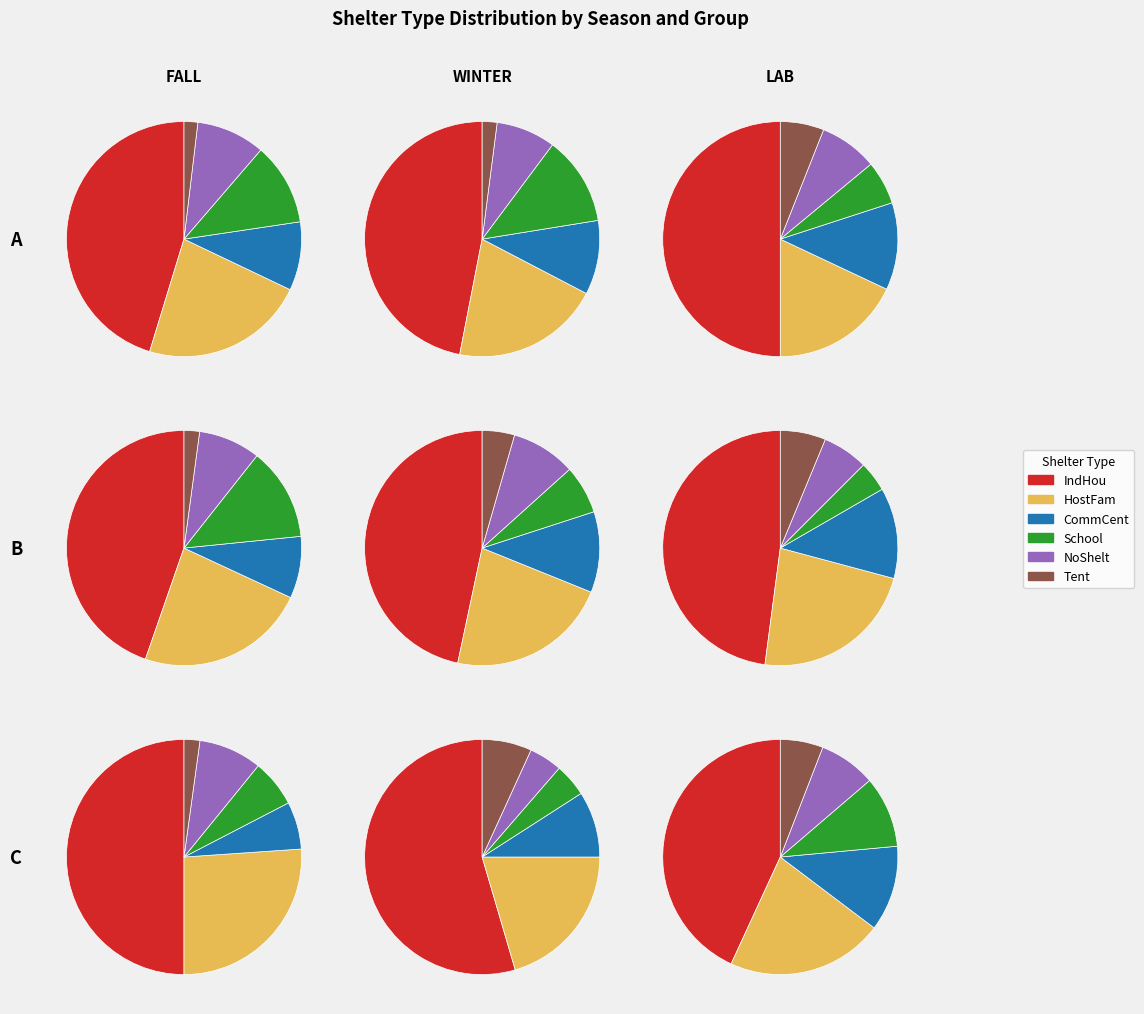

What is the smallest slice in the pie chart?

Tent